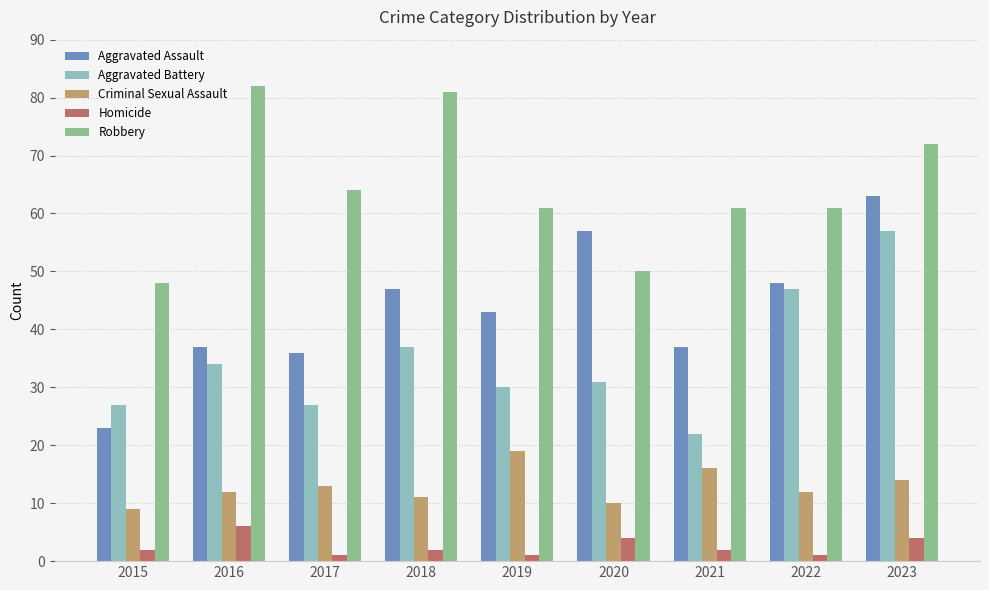

The value of Criminal Sexual Assault at 2021 is 4. True or false?

False